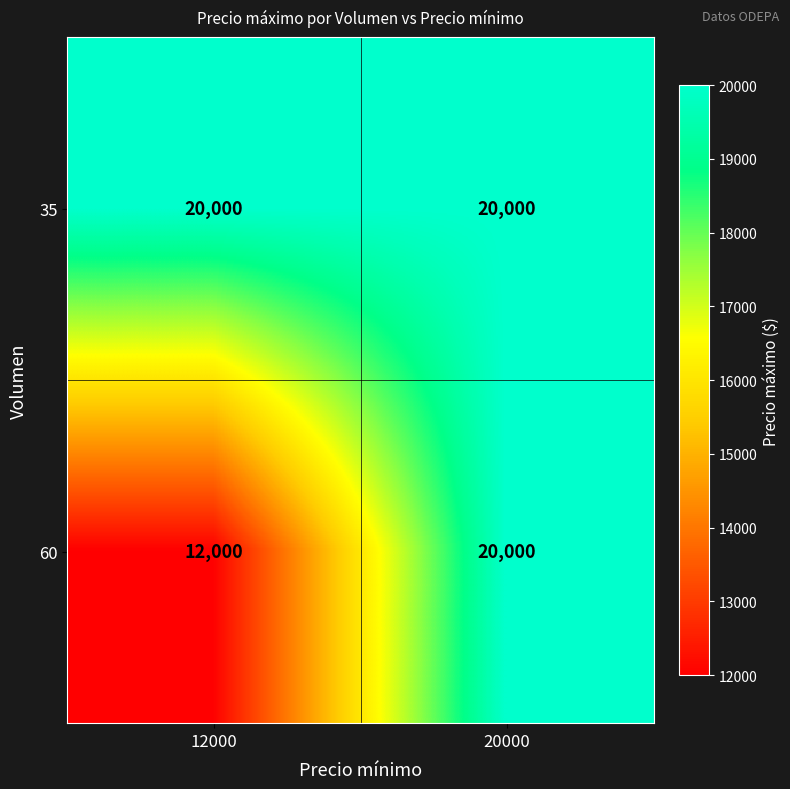

Between 12000 and 20000, which series saw the biggest shift?

60